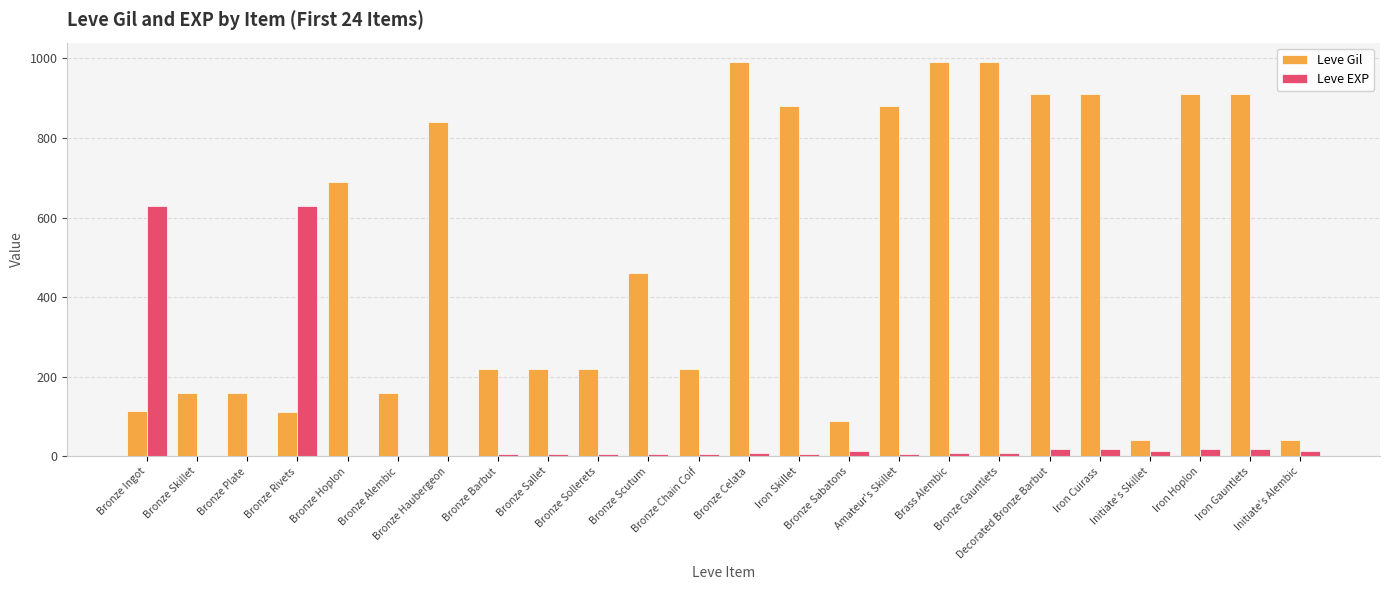

What is the highest value of the Leve EXP series?

630